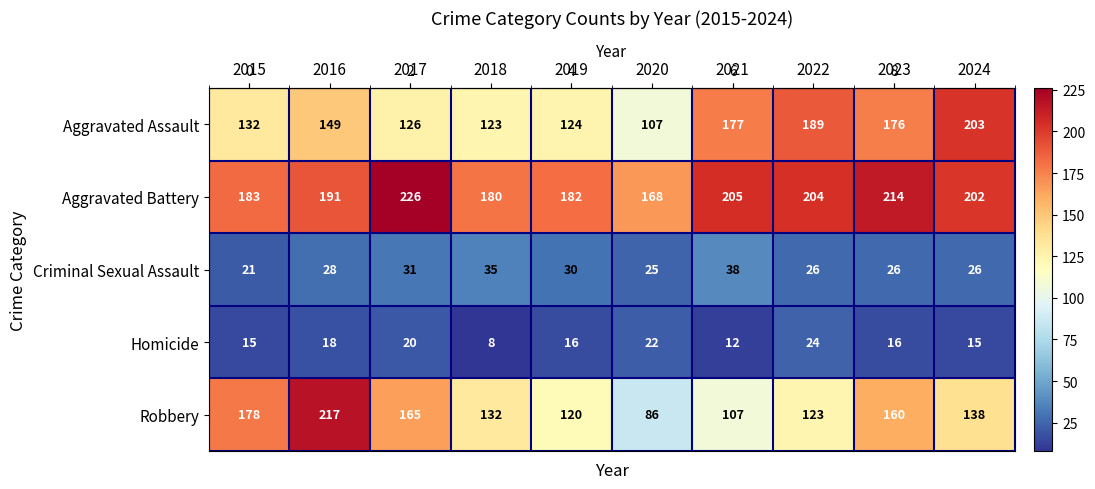

Which series has the widest spread of values?

Robbery